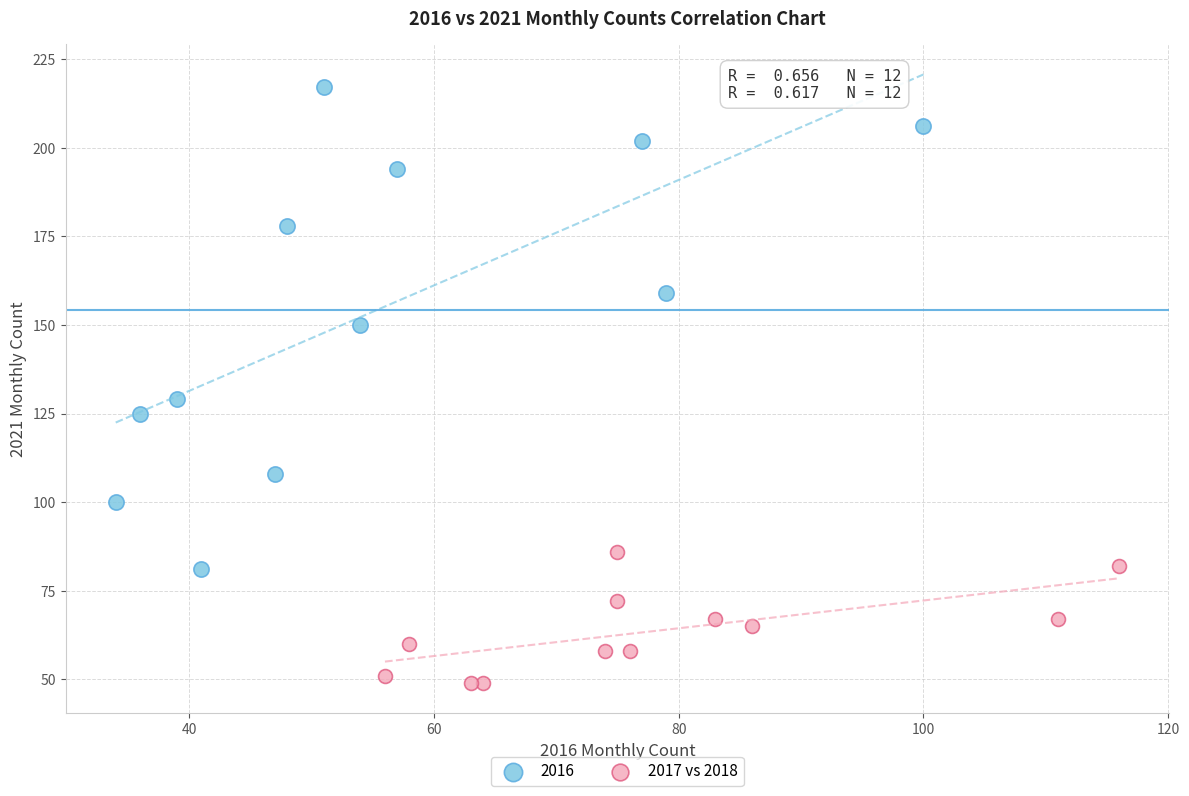

Which series contains the lowest Y value?

2017 vs 2018